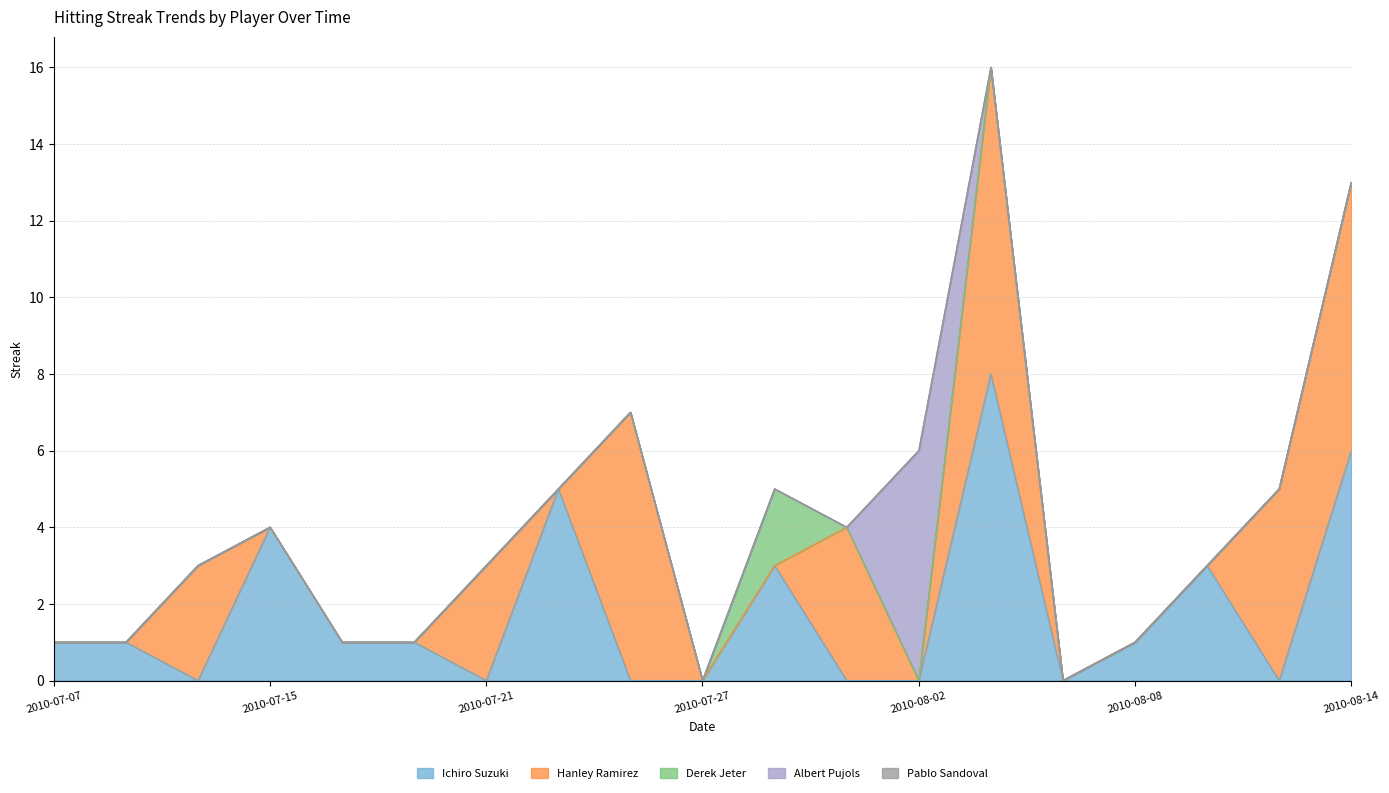

What are all the series names shown in the legend?

Ichiro Suzuki, Hanley Ramirez, Derek Jeter, Albert Pujols, Pablo Sandoval